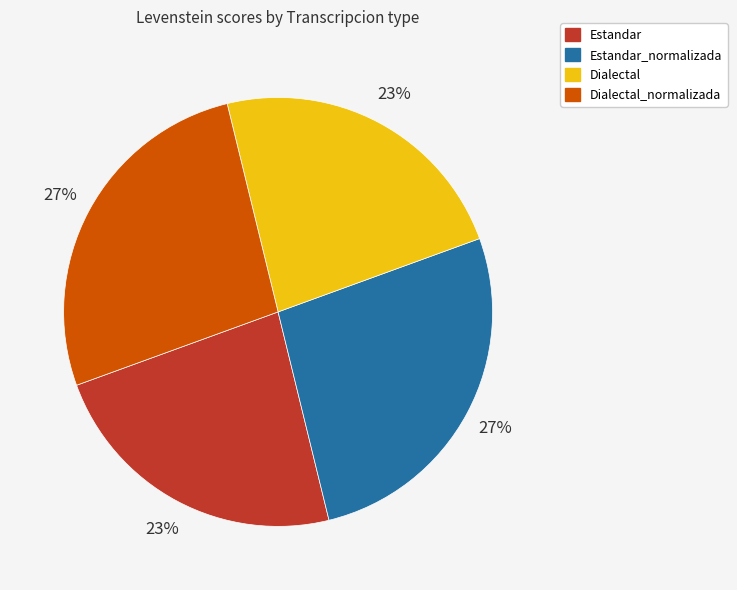

Does any single category account for the majority?

No